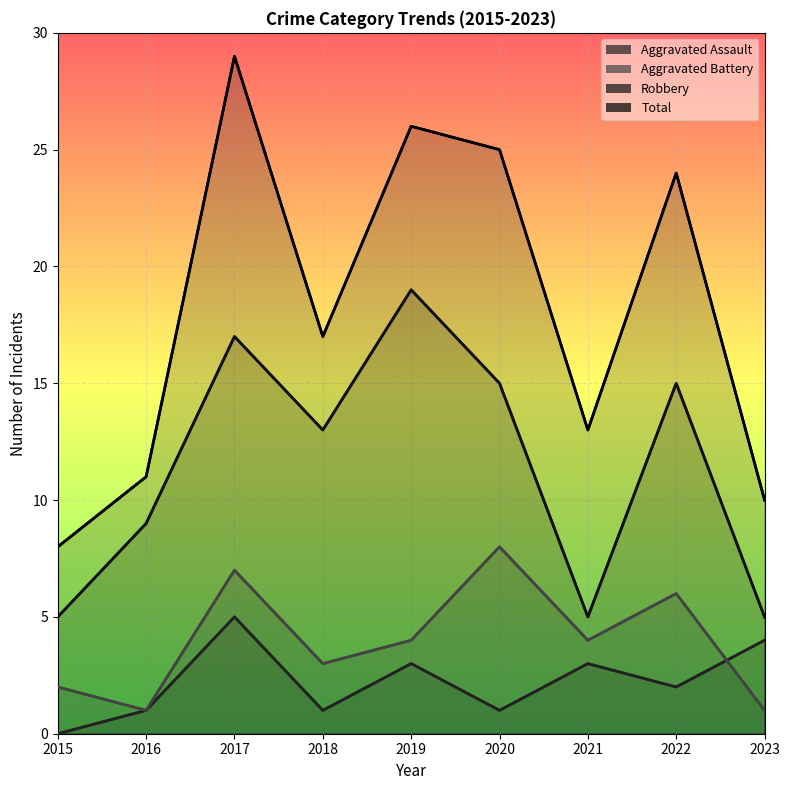

How many data points are above 2?

4